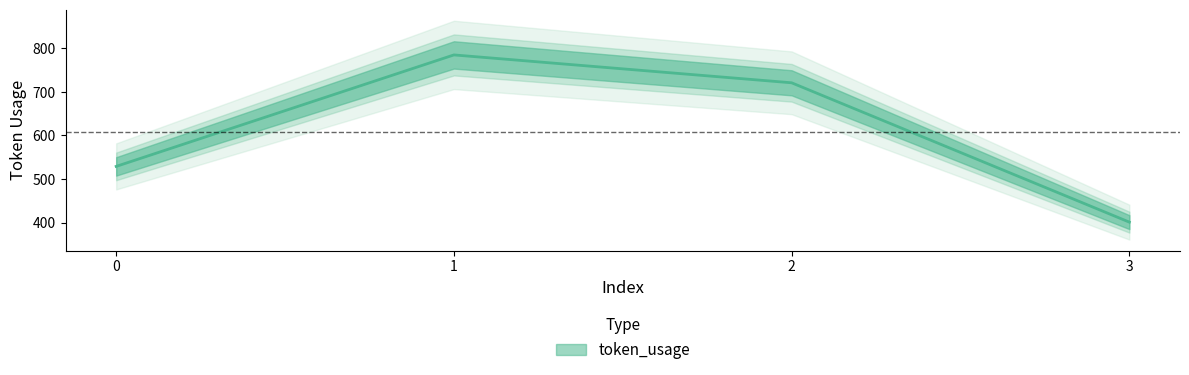

List the labels in order of value, largest first.

1, 2, 0, 3